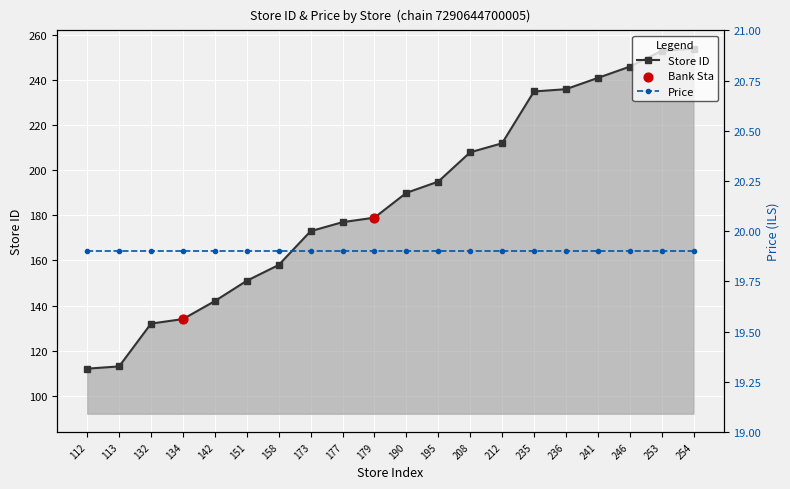

Approximately how many times larger is the value at 151 compared to 142?

1.1